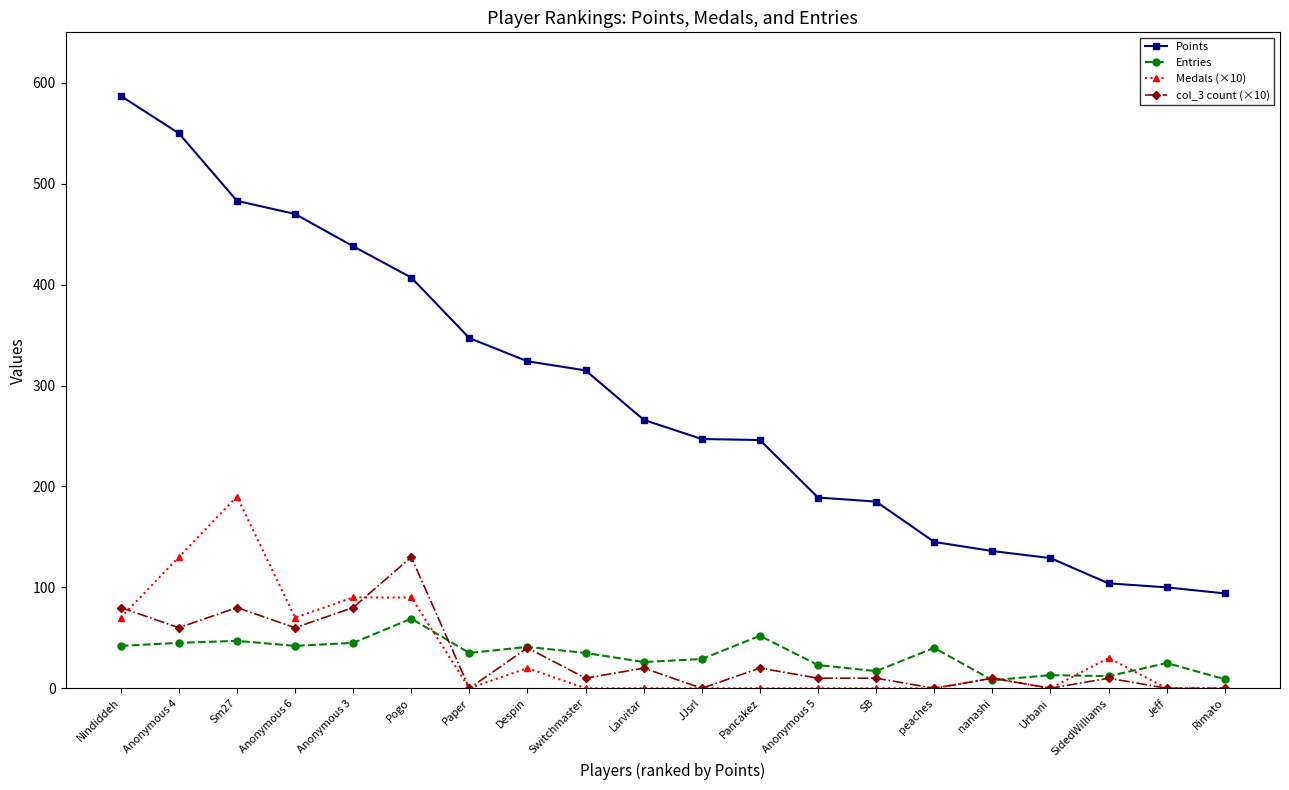

Is the value of col_3 count (×10) at peaches greater than the value of Entries at peaches?

No